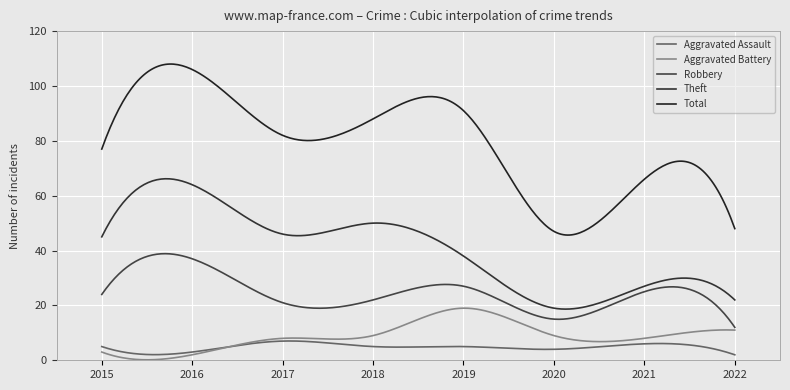

At which category is the sum across all series the highest?

2016